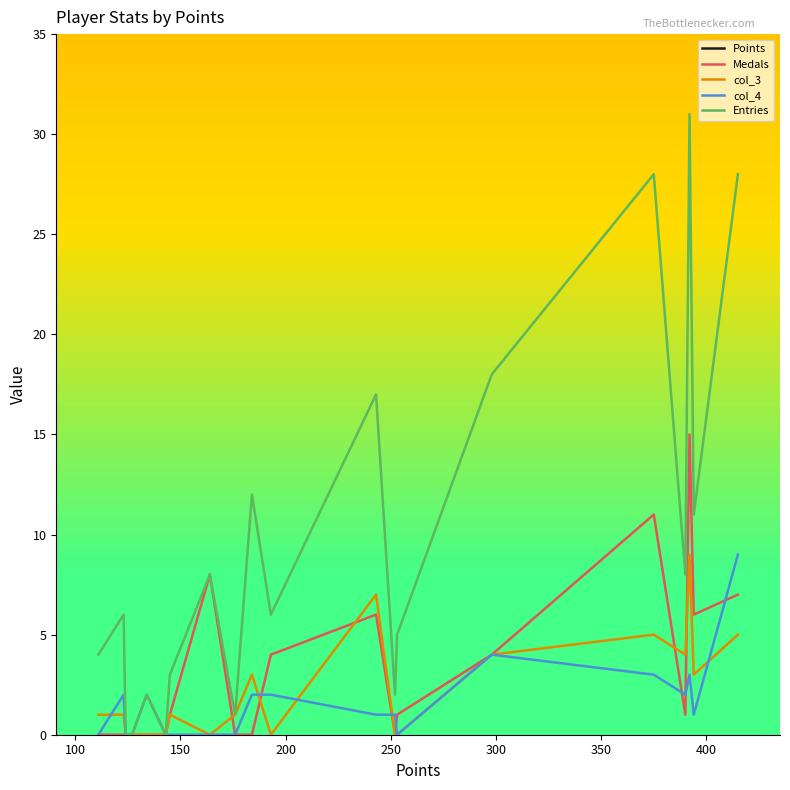

Is it true that col_3 equals 3 at Pogo?

False